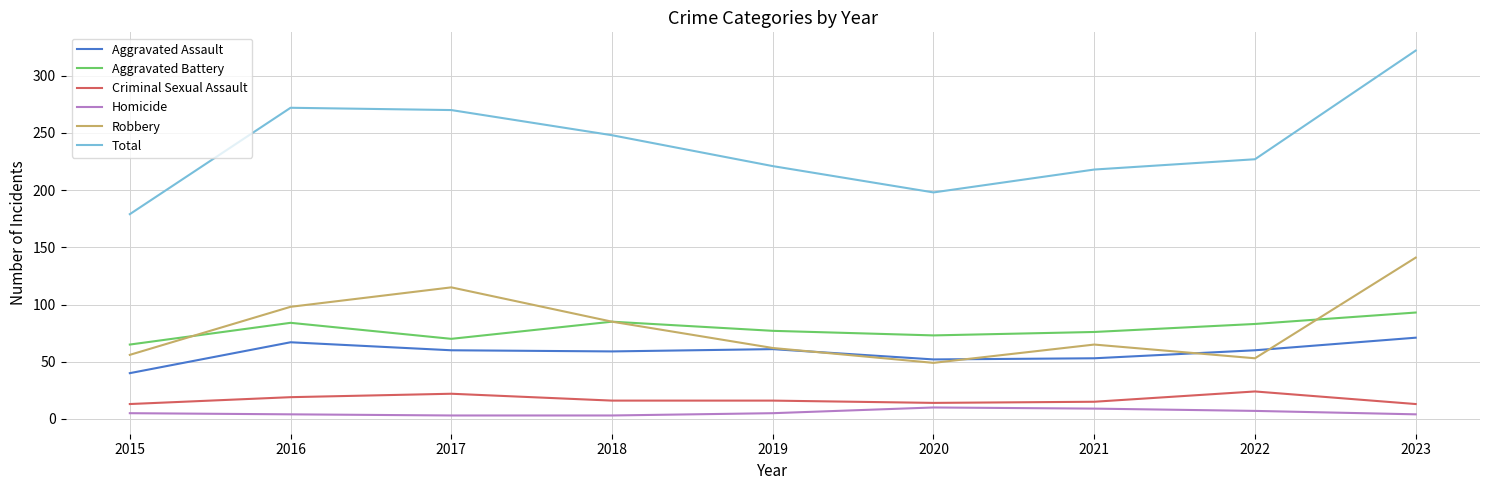

What is the difference between the maximum and minimum values in the Homicide series?

7